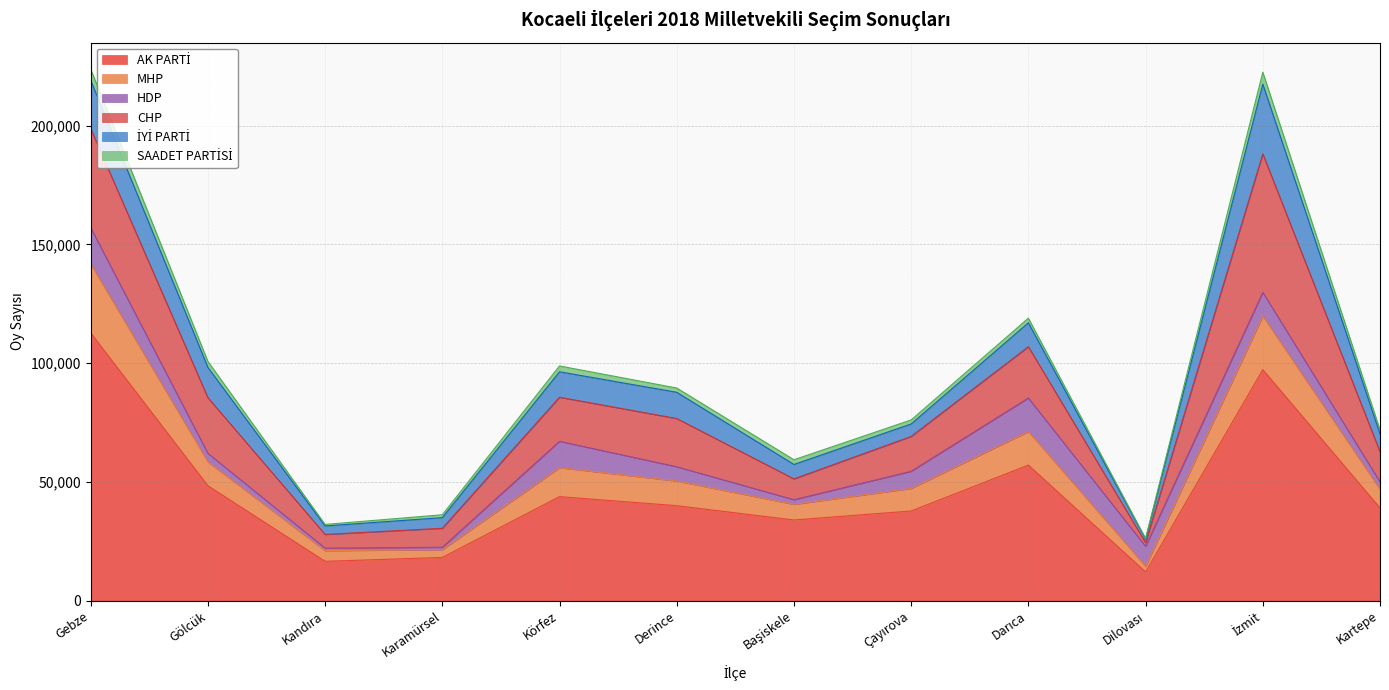

Which series has the largest total across all categories?

AK PARTİ